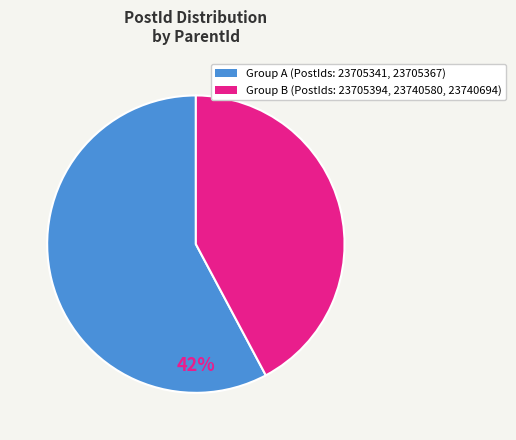

The 23705341 slice represents 32% of the pie. True or false?

False